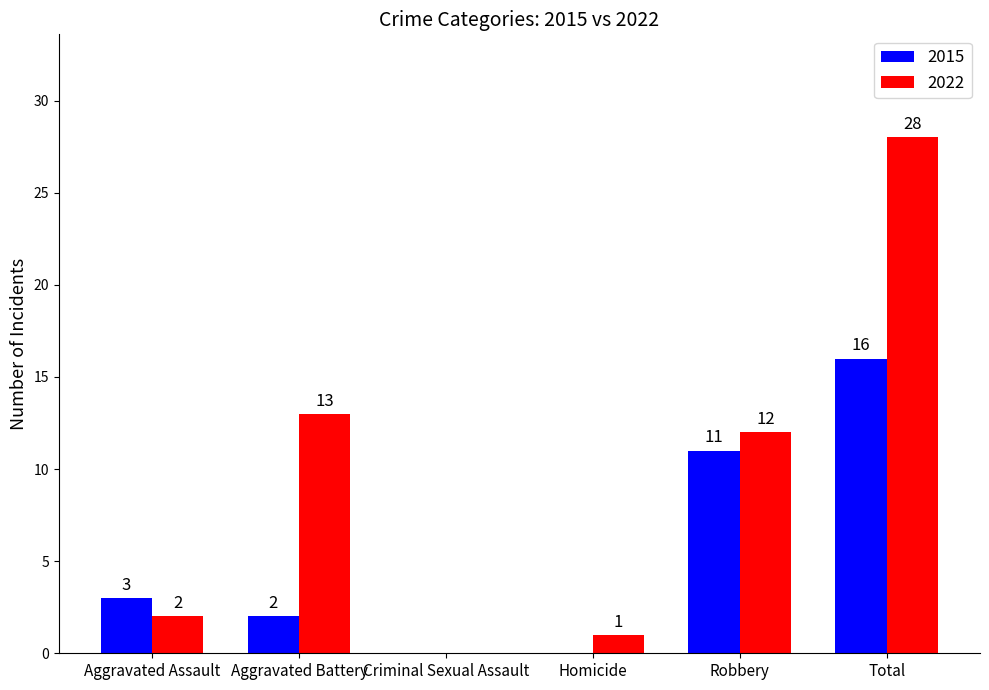

How many 2015 values are between 0 and 11?

5